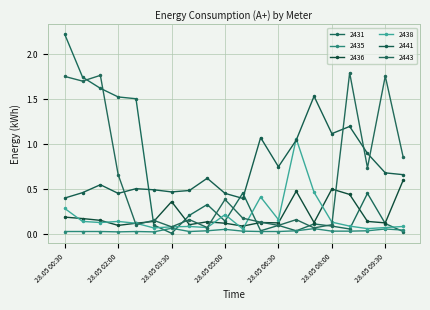

What are all the series names shown in the legend?

2431, 2435, 2436, 2438, 2441, 2443